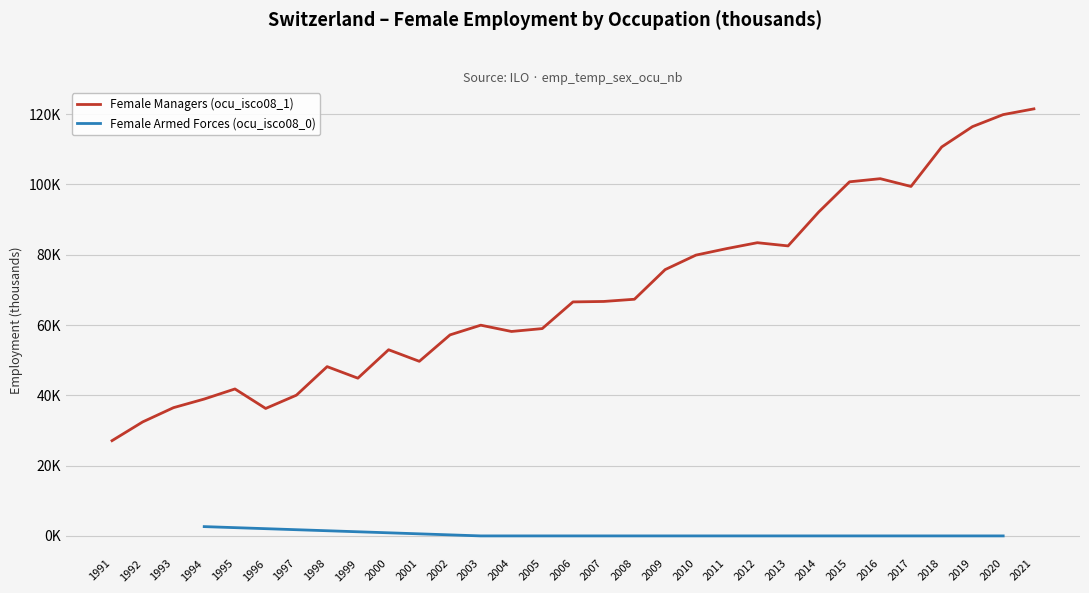

What is the average value?

69.3